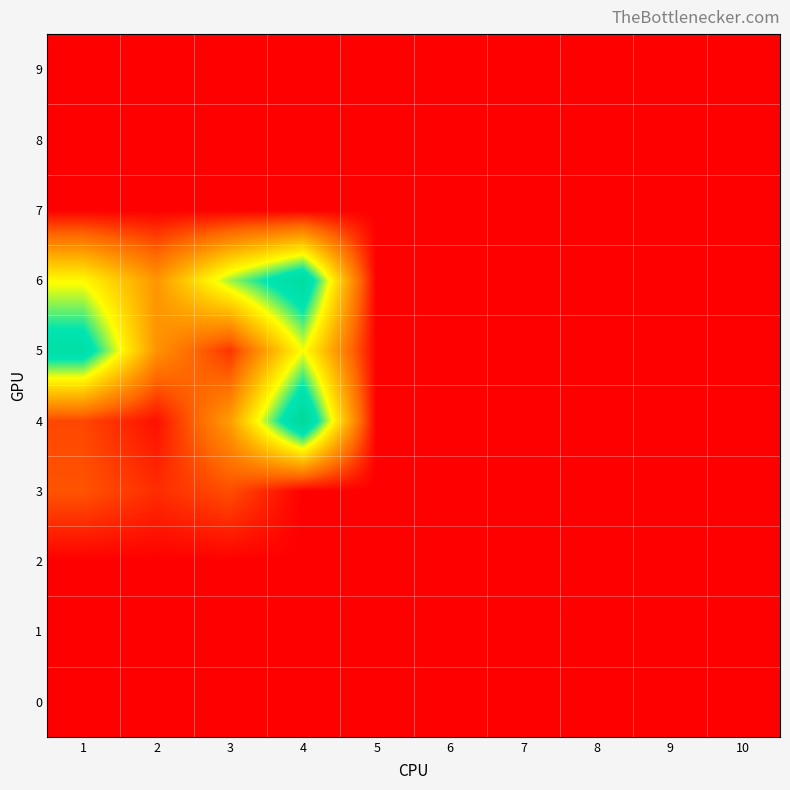

List the series in order of their peak value, lowest first.

0, 1, 2, 7, 8, 9, 3, 5, 6, 4